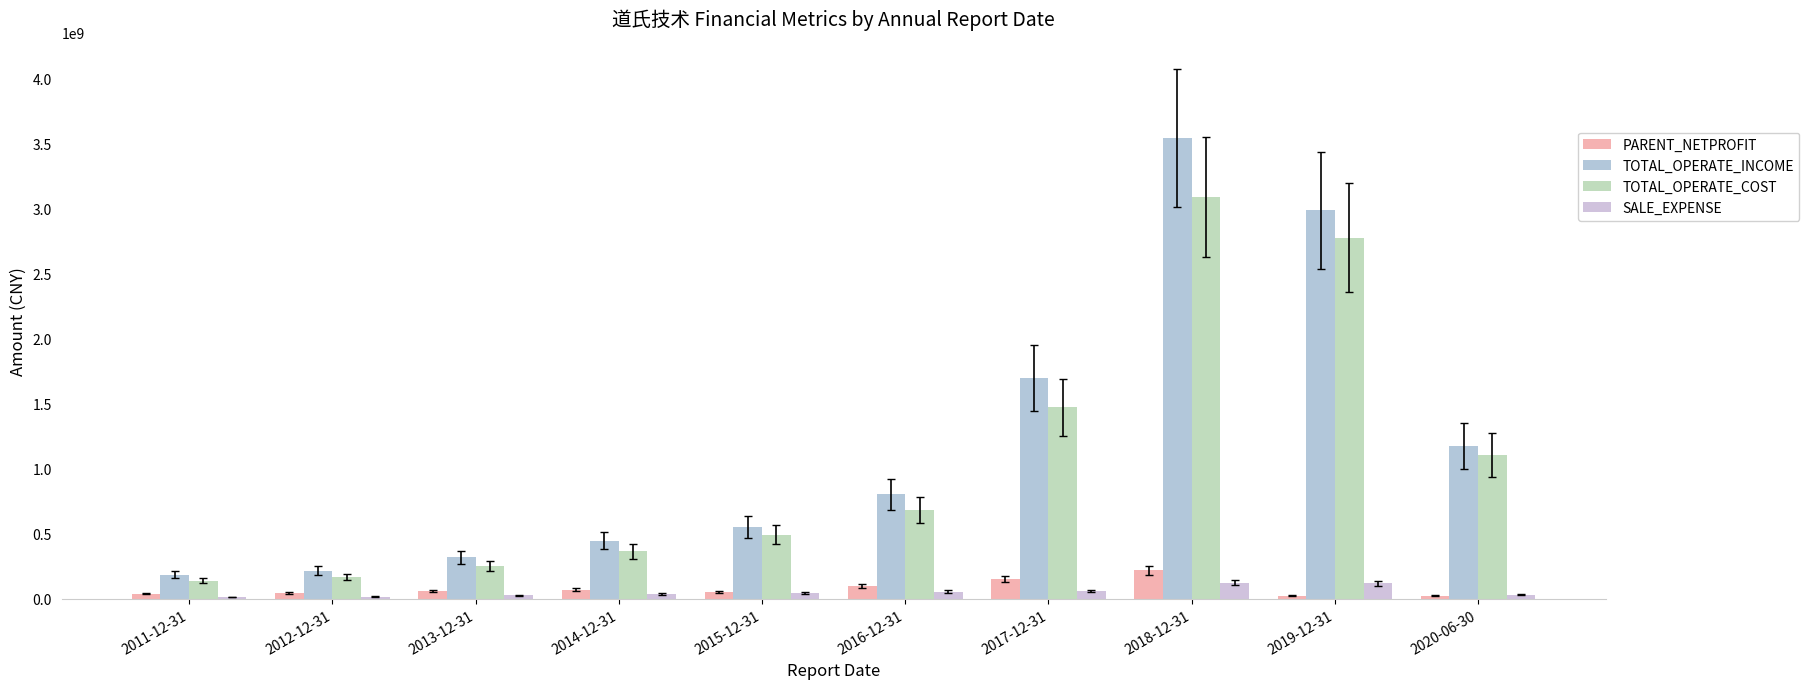

What is the sum of the SALE_EXPENSE values at 2017-12-31 and 2015-12-31?

107089258.7